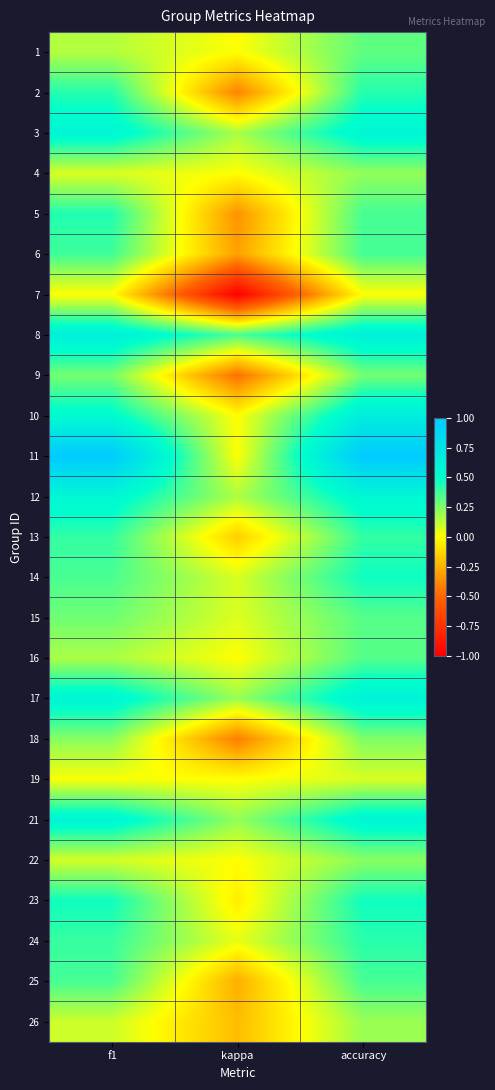

Reading left to right, list all the values displayed in this chart.

1: f1=0.1	kappa=0.0	accuracy=0.3
2: f1=0.4	kappa=-0.4	accuracy=0.4
3: f1=0.6	kappa=0.2	accuracy=0.6
4: f1=0.1	kappa=0.0	accuracy=0.2
5: f1=0.4	kappa=-0.4	accuracy=0.4
6: f1=0.4	kappa=-0.3	accuracy=0.4
7: f1=0.0	kappa=-1.0	accuracy=0.0
8: f1=0.6	kappa=0.4	accuracy=0.6
9: f1=0.3	kappa=-0.5	accuracy=0.3
10: f1=0.5	kappa=0.0	accuracy=0.7
11: f1=1.0	kappa=0.0	accuracy=1.0
12: f1=0.6	kappa=0.2	accuracy=0.6
13: f1=0.4	kappa=-0.2	accuracy=0.4
14: f1=0.4	kappa=0.1	accuracy=0.5
15: f1=0.3	kappa=0.1	accuracy=0.3
16: f1=0.2	kappa=0.0	accuracy=0.3
17: f1=0.6	kappa=0.2	accuracy=0.6
18: f1=0.2	kappa=-0.4	accuracy=0.2
19: f1=0.0	kappa=0.0	accuracy=0.1
21: f1=0.6	kappa=0.2	accuracy=0.6
22: f1=0.1	kappa=0.0	accuracy=0.2
23: f1=0.5	kappa=-0.1	accuracy=0.5
24: f1=0.4	kappa=0.0	accuracy=0.4
25: f1=0.4	kappa=-0.3	accuracy=0.4
26: f1=0.1	kappa=-0.2	accuracy=0.2